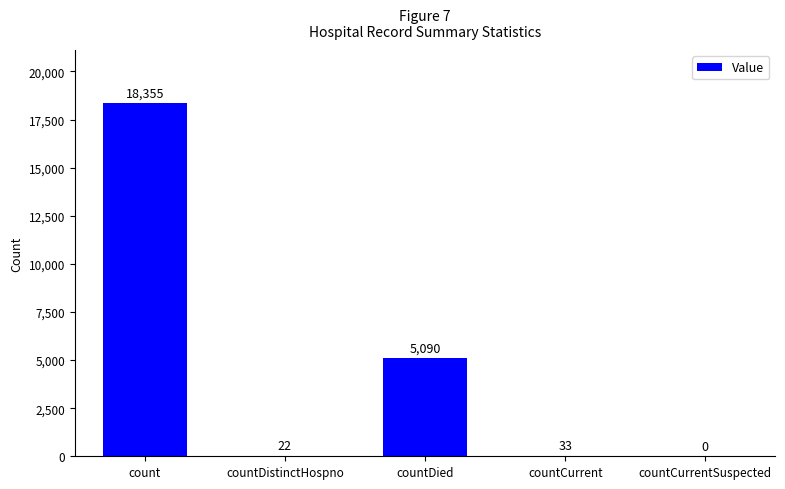

How many series are shown in this chart?

1